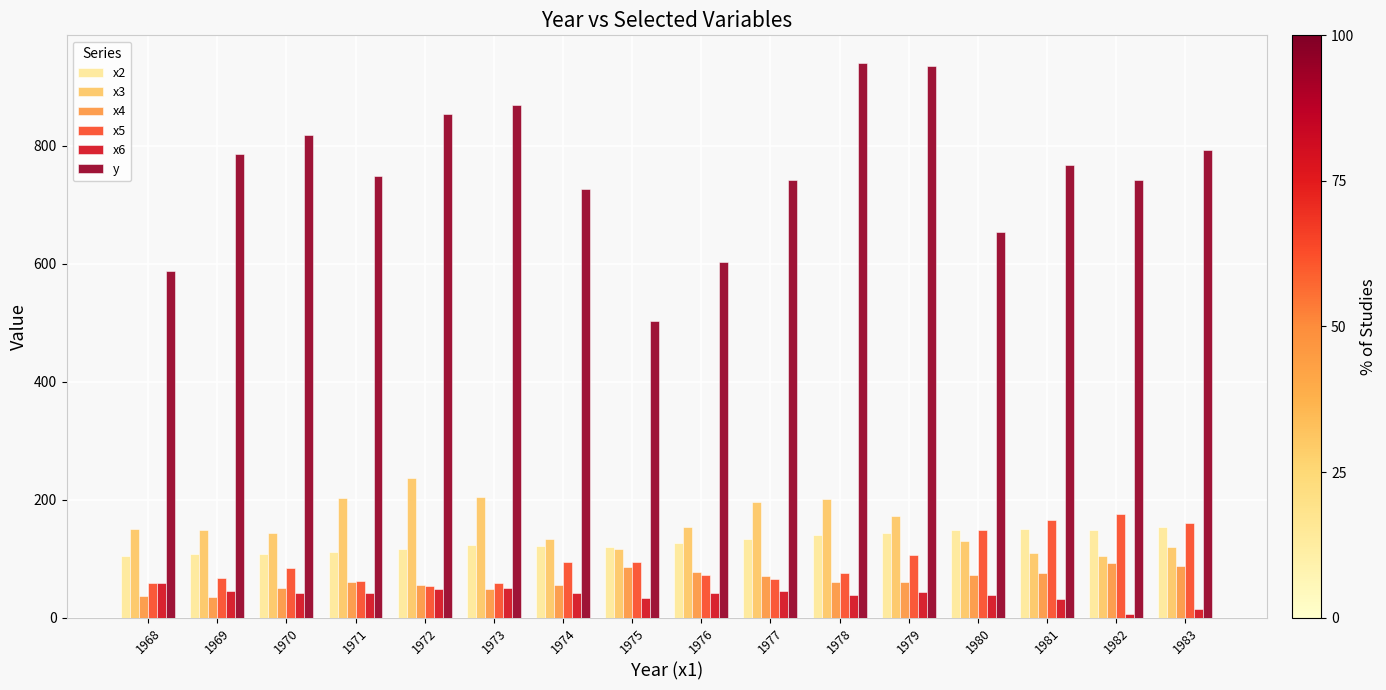

What is the difference between the highest and lowest values at 1980?

615.0